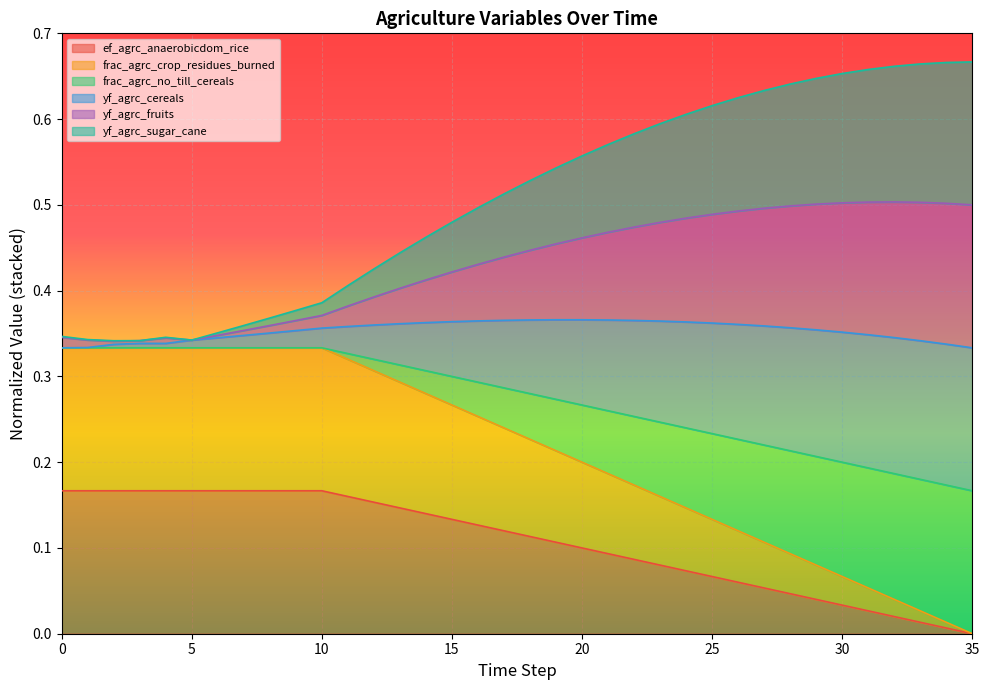

True or false: frac_agrc_crop_residues_burned and yf_agrc_fruits cross at least once.

False